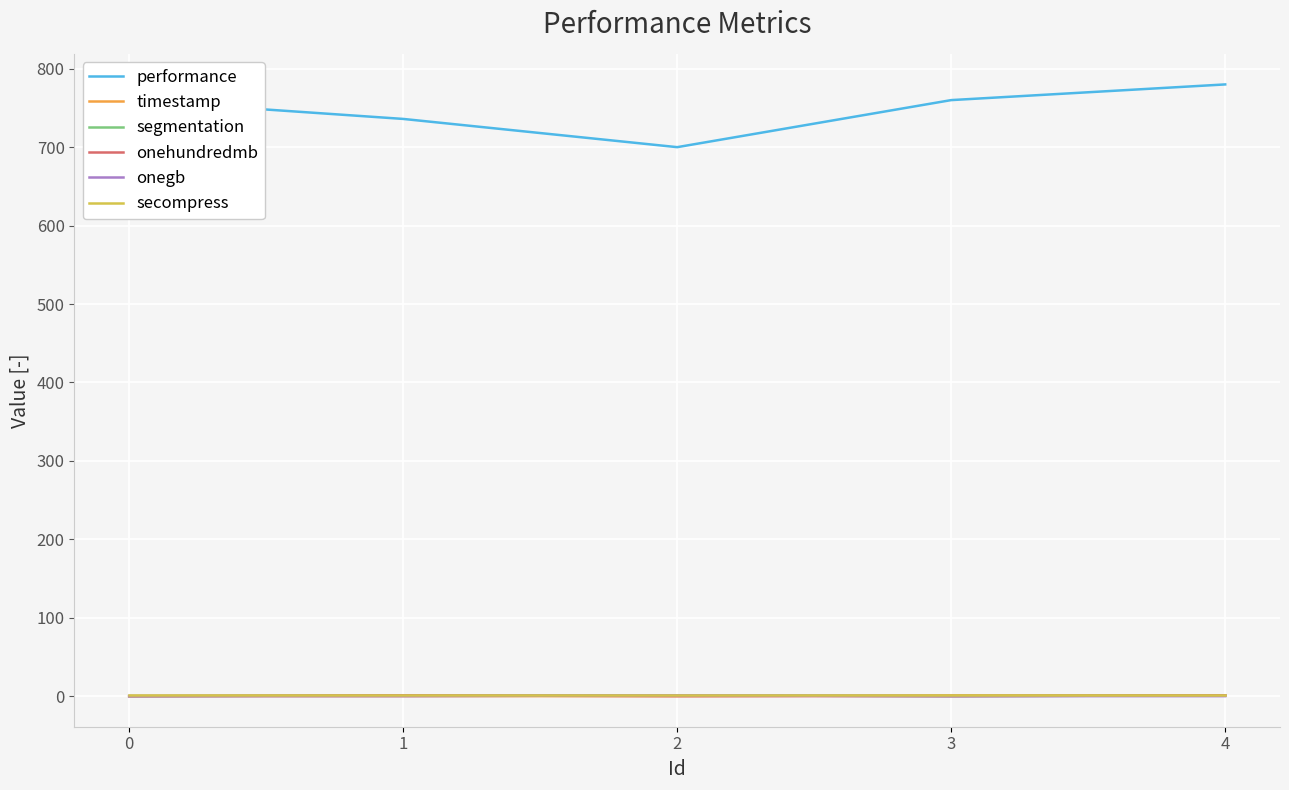

Which series has the largest range (max minus min)?

performance